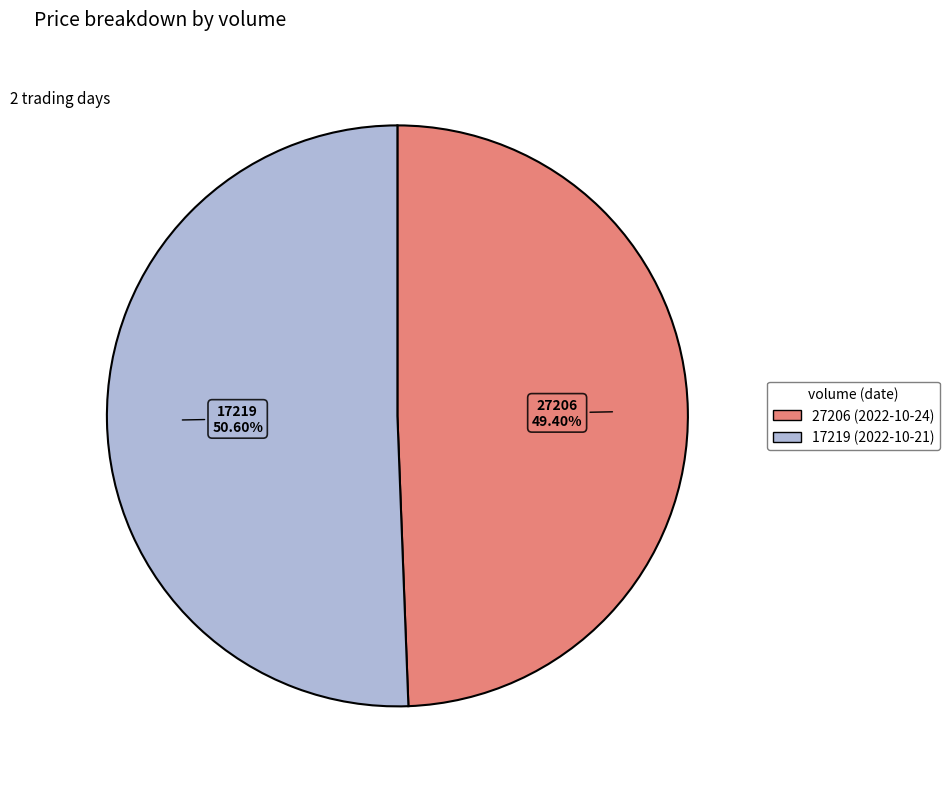

Count the number of slices in the pie.

2